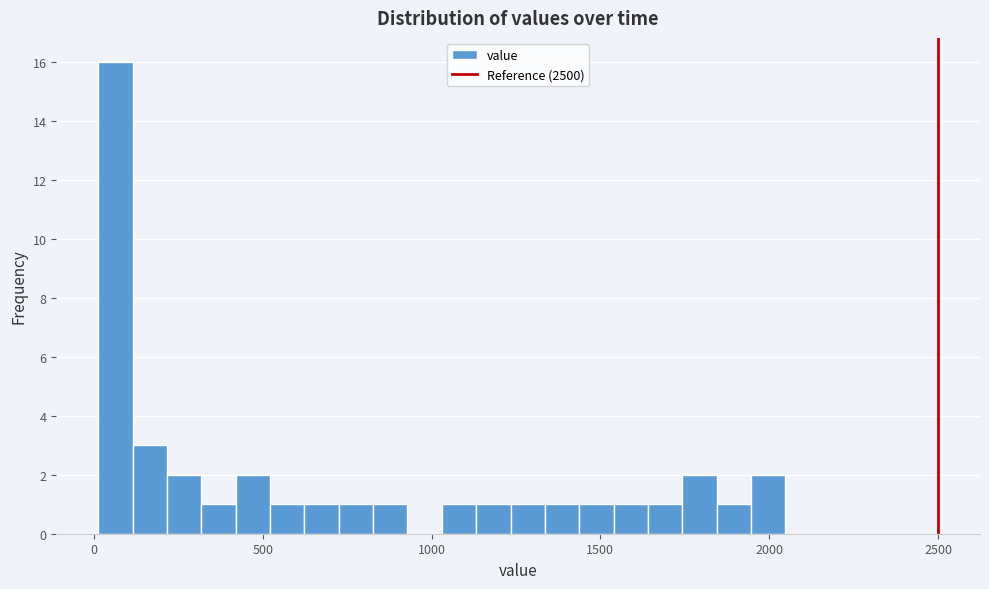

Read against the x-axis, roughly where is the centre of the tallest bar?

50